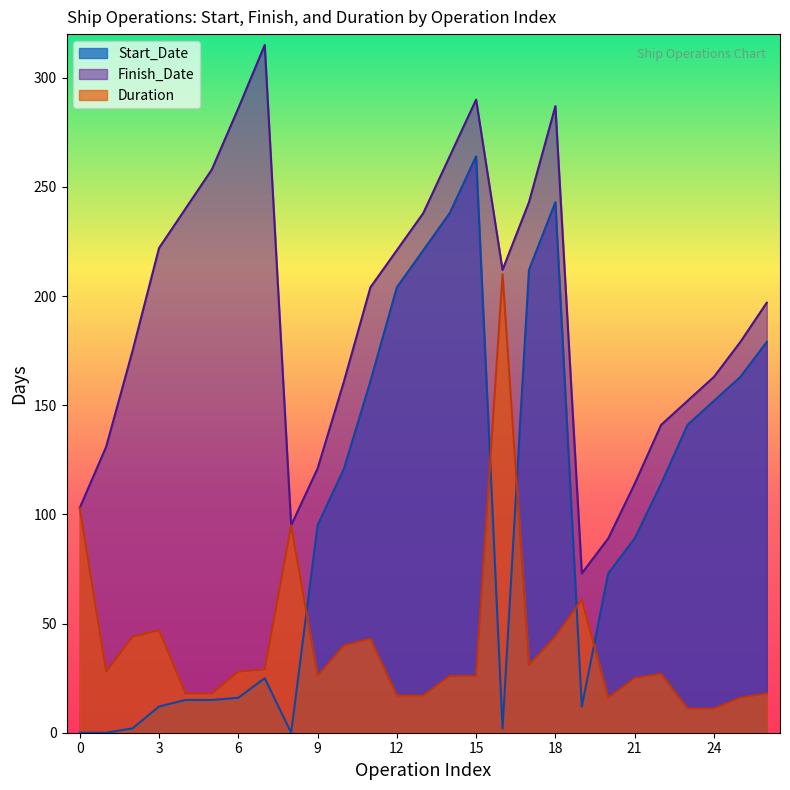

What are all the series names shown in the legend?

Start_Date, Finish_Date, Duration